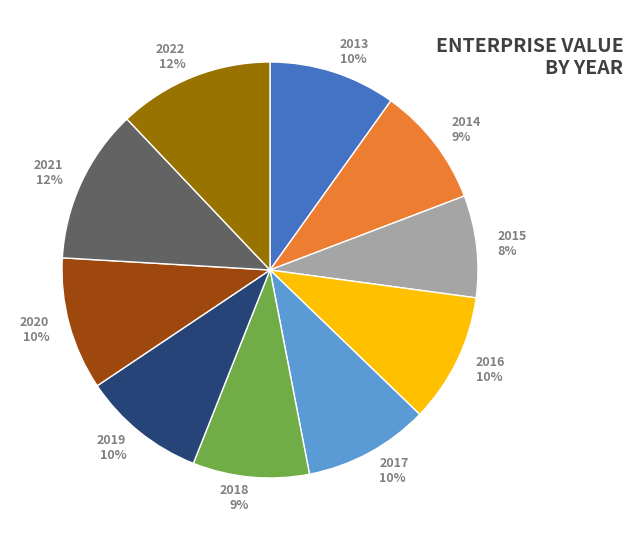

Between 2020 and 2018, which is larger?

2020